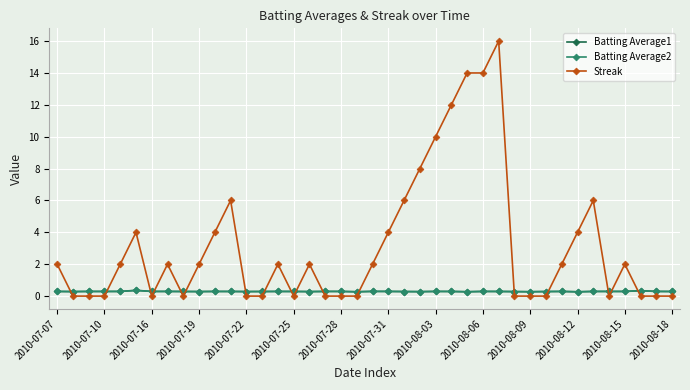

Which series has the widest spread of values?

Streak